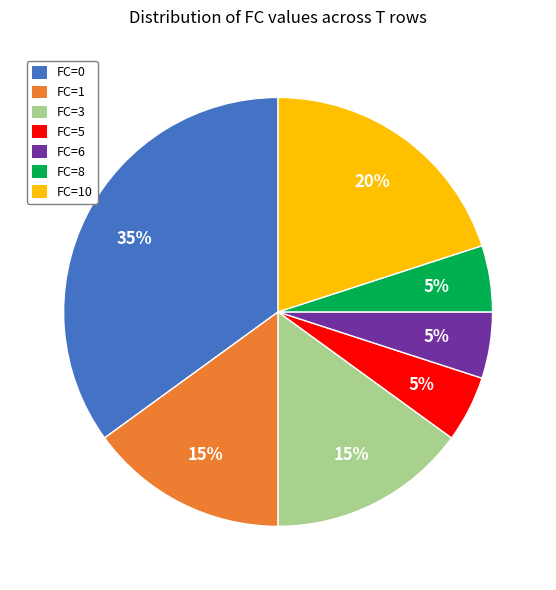

Is there a majority slice in this chart?

No